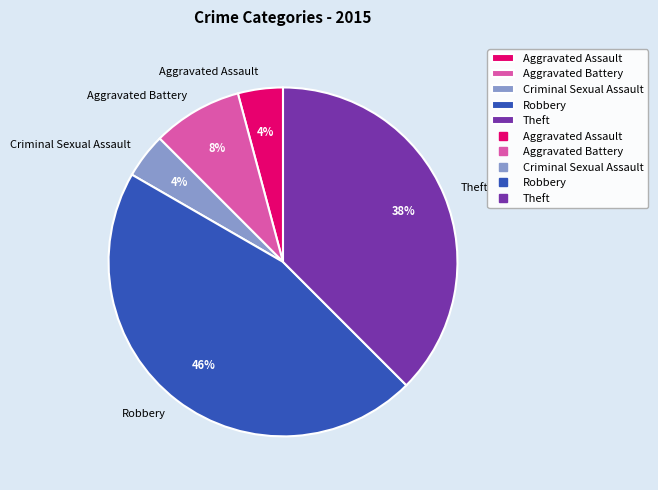

To the nearest percent, what is the difference between the largest and smallest slice percentages?

42%